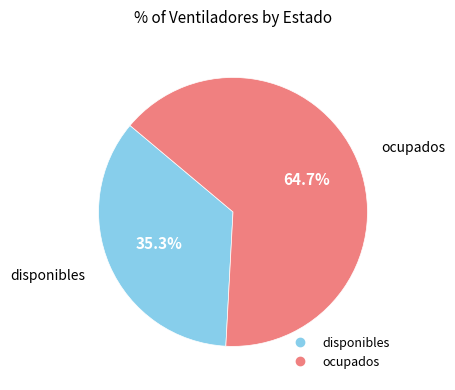

Which category accounts for the majority?

ocupados